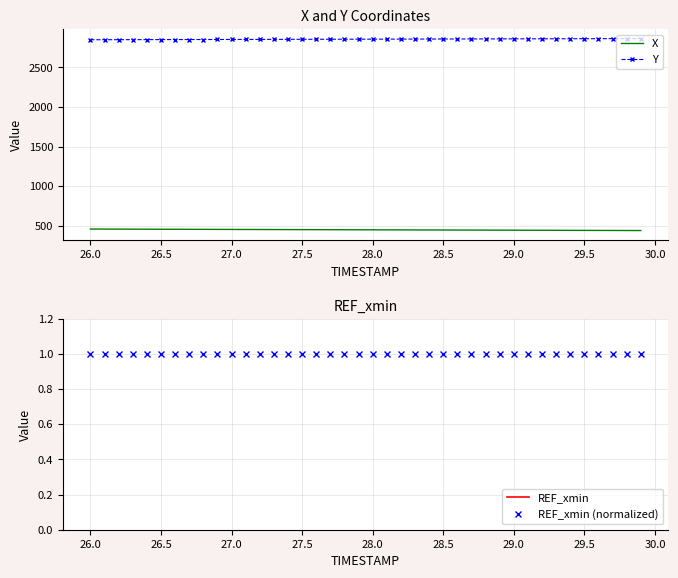

What is the highest value of the Y series?

2863.0